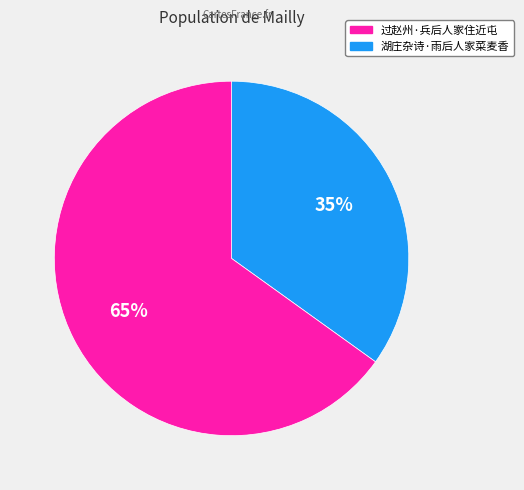

Is there a majority slice in this chart?

Yes